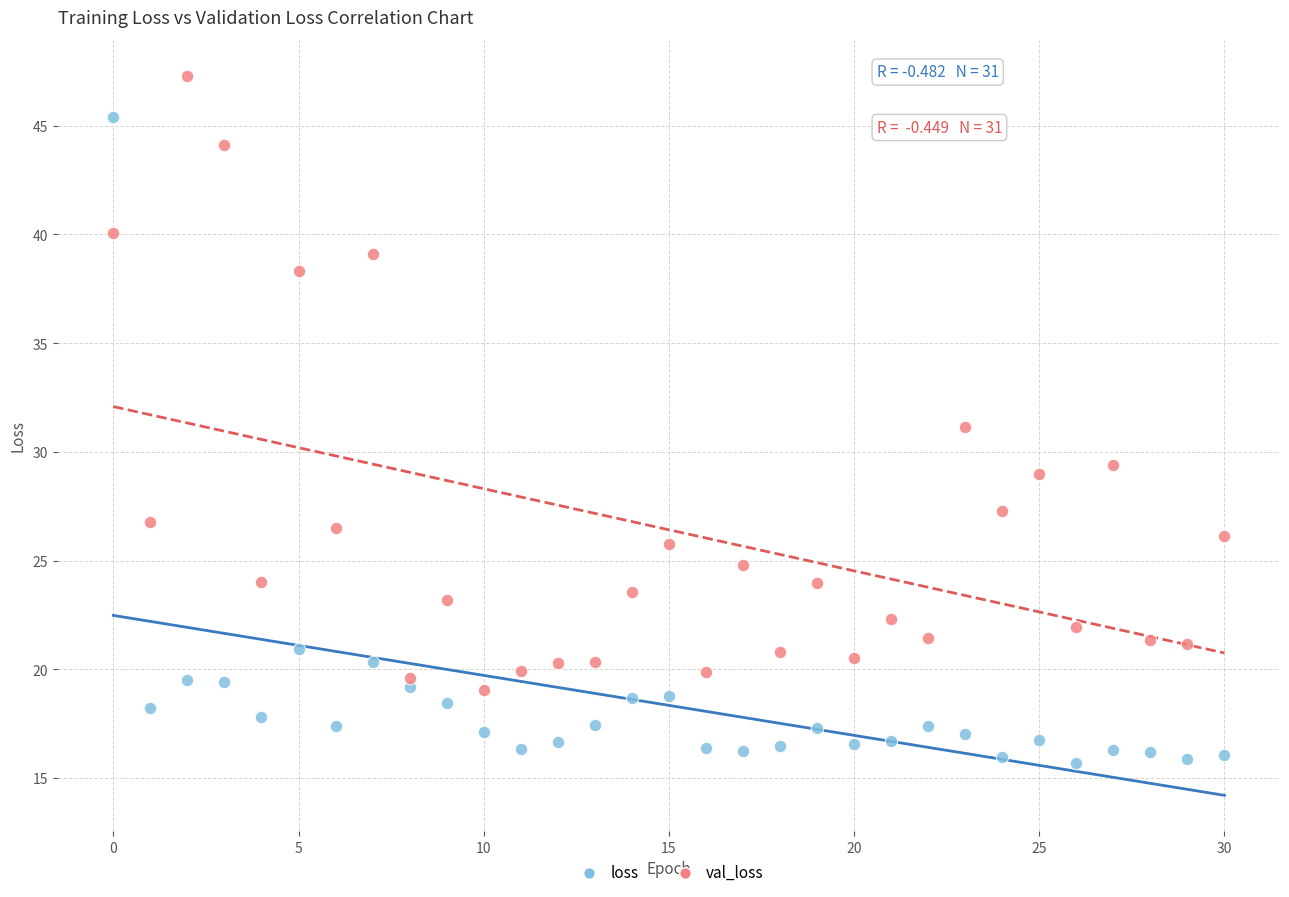

Which series contains the lowest Y value?

loss